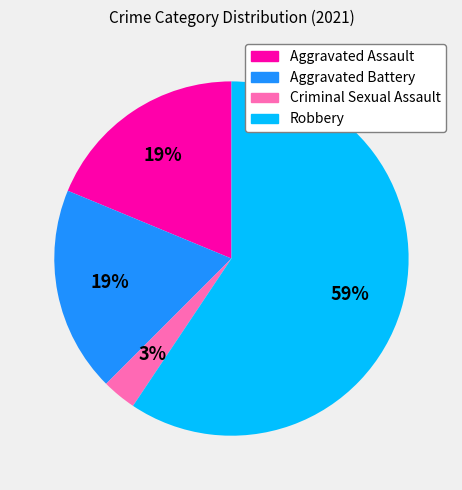

Count the number of slices in the pie.

4